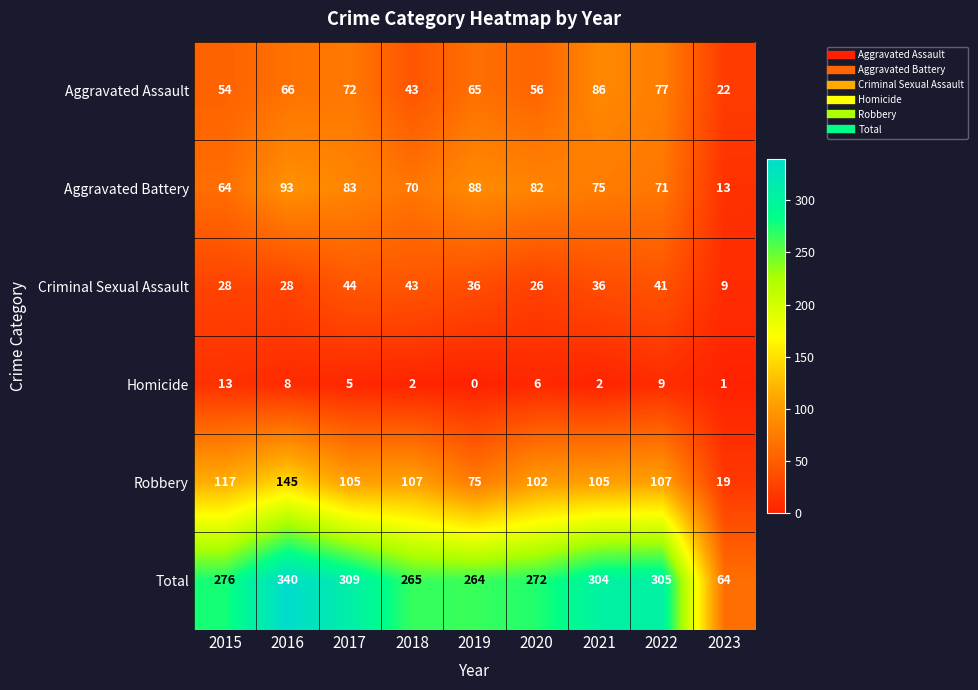

What is the difference between the Aggravated Battery values at 2019 and 2016?

5